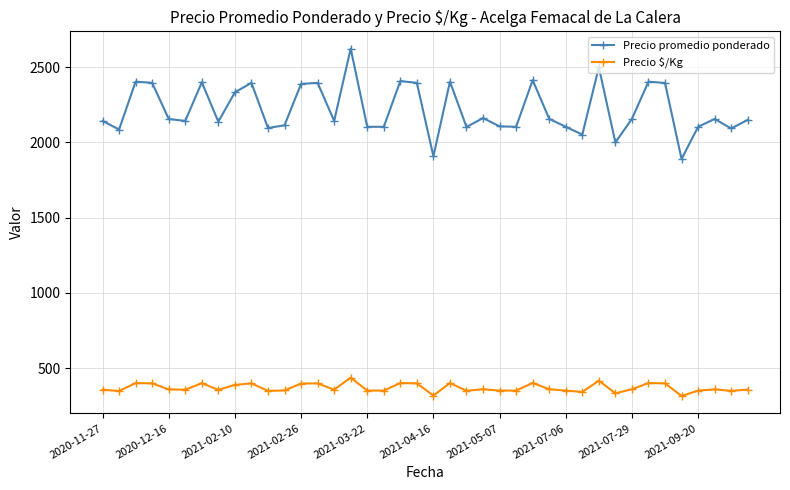

What is the sum of all Precio promedio ponderado values?

88732